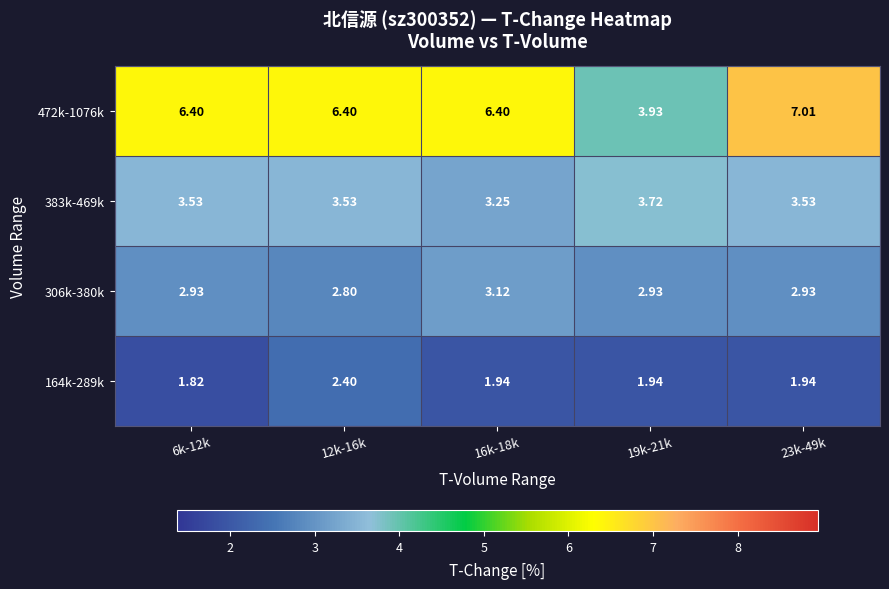

At which category is the sum across all series the highest?

23k-49k